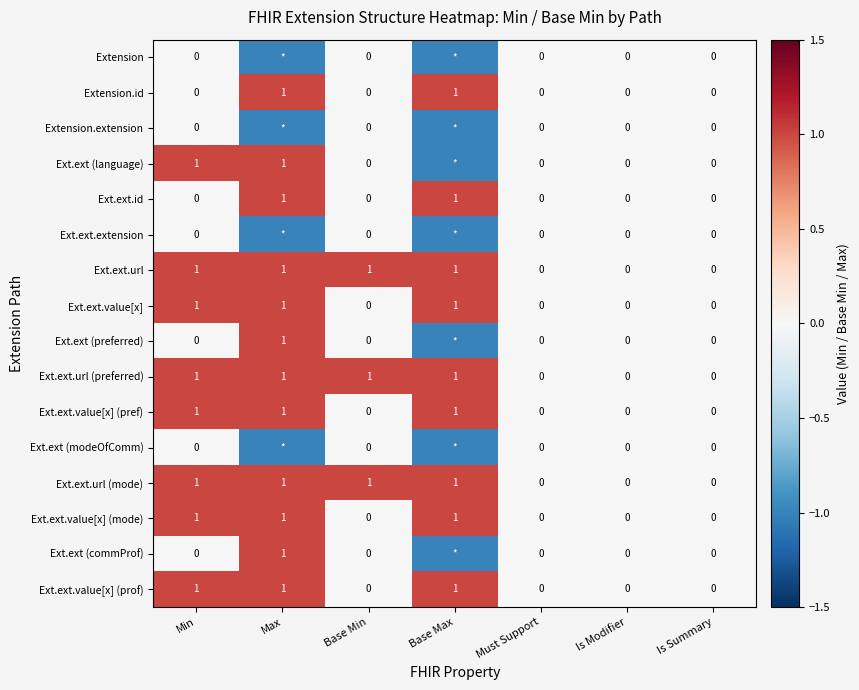

The Ext.ext.value[x] (prof) series shows 1 at Min. True or false?

True